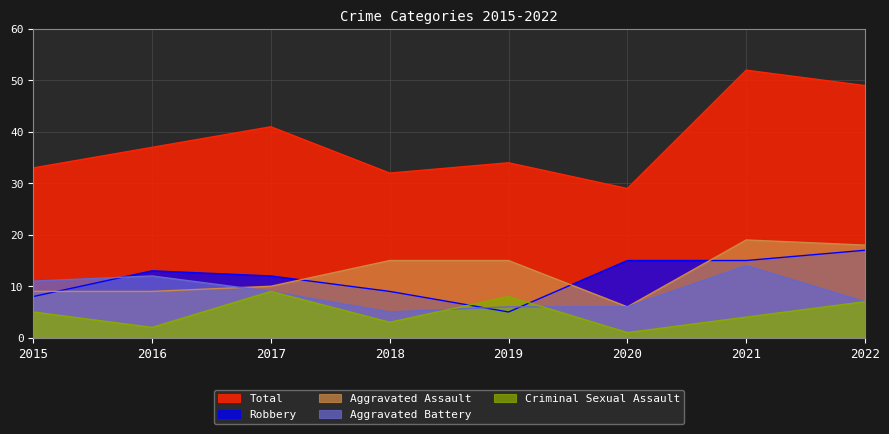

The value of Aggravated Battery at 2018 is 5. True or false?

True